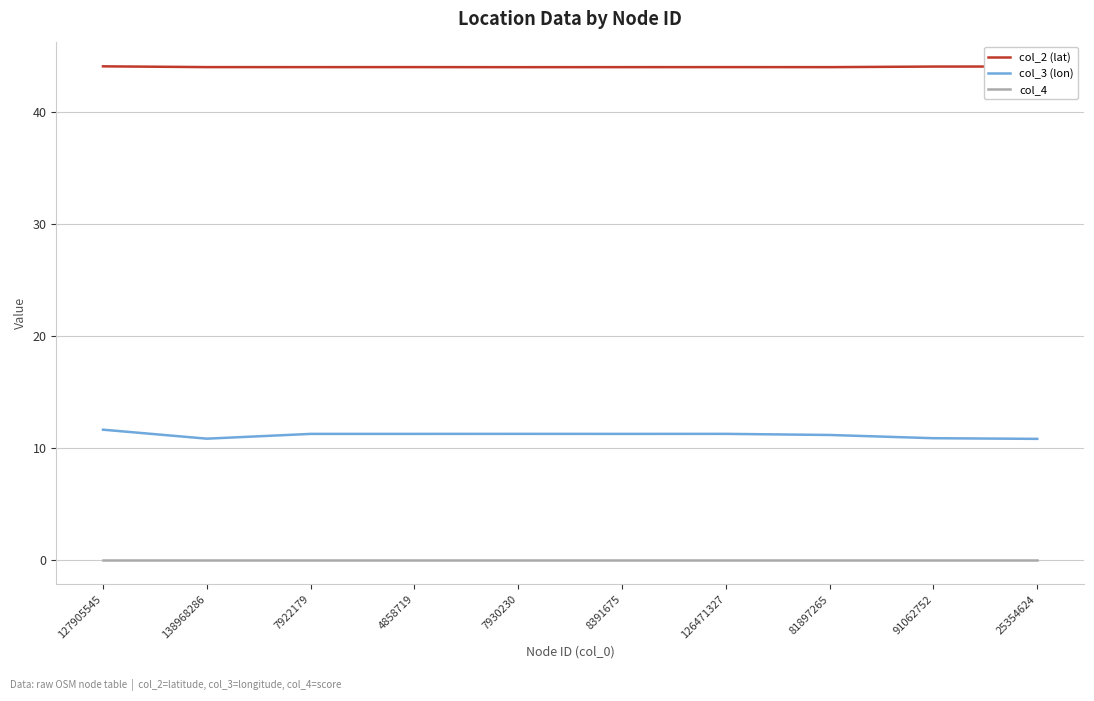

Rank the series by their average value, from highest to lowest.

col_2 (lat), col_3 (lon), col_4